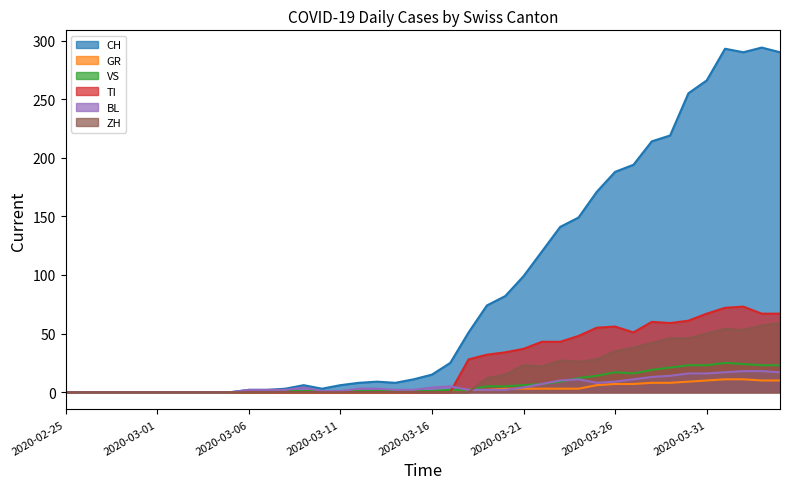

True or false: GR and BL cross at least once.

True